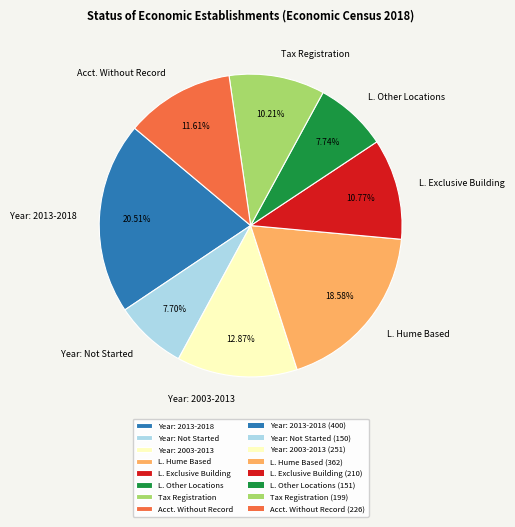

Does any single category account for the majority?

No